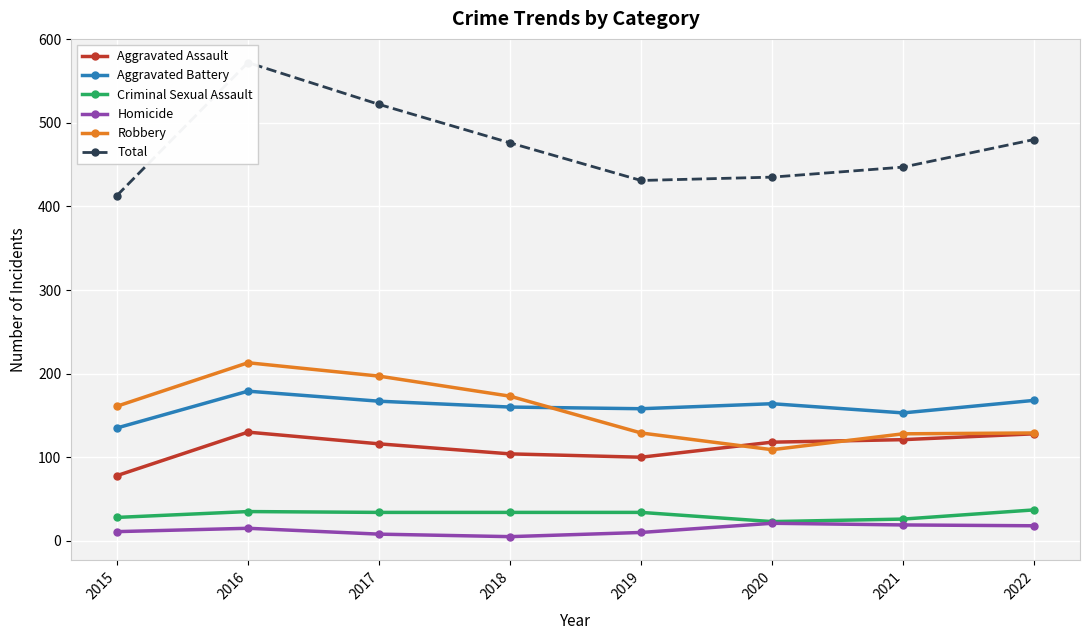

Is the value of Robbery at 2015 greater than the value of Total at 2017?

No